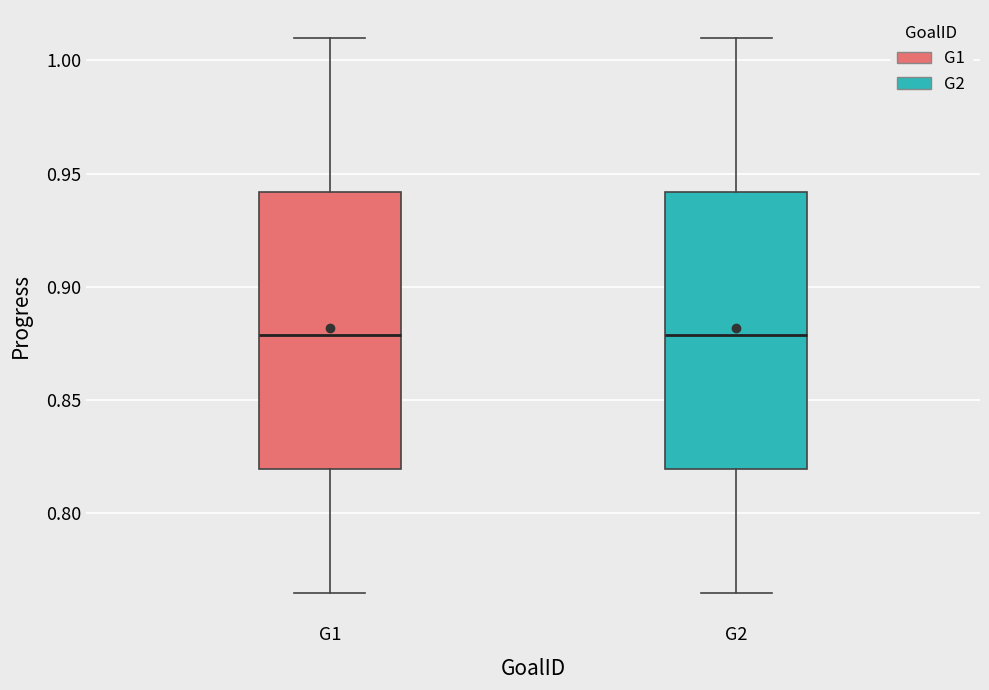

Reading left to right, read every box against the y-axis: the position of its median line, the range the box covers, and the ends of its whiskers. The values are not printed on the chart, so give them approximately, as read against the axis.

G1: median 0.880, box 0.820 to 0.940, whiskers 0.765 to 1.010
G2: median 0.880, box 0.820 to 0.940, whiskers 0.765 to 1.010